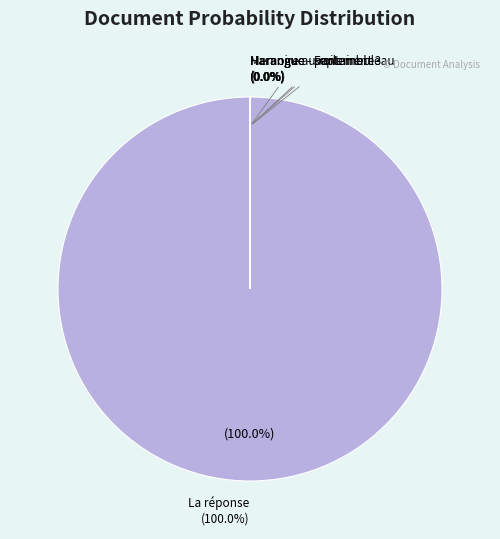

What percentage is NOT represented by Harangue - parlement 3?

100.0%